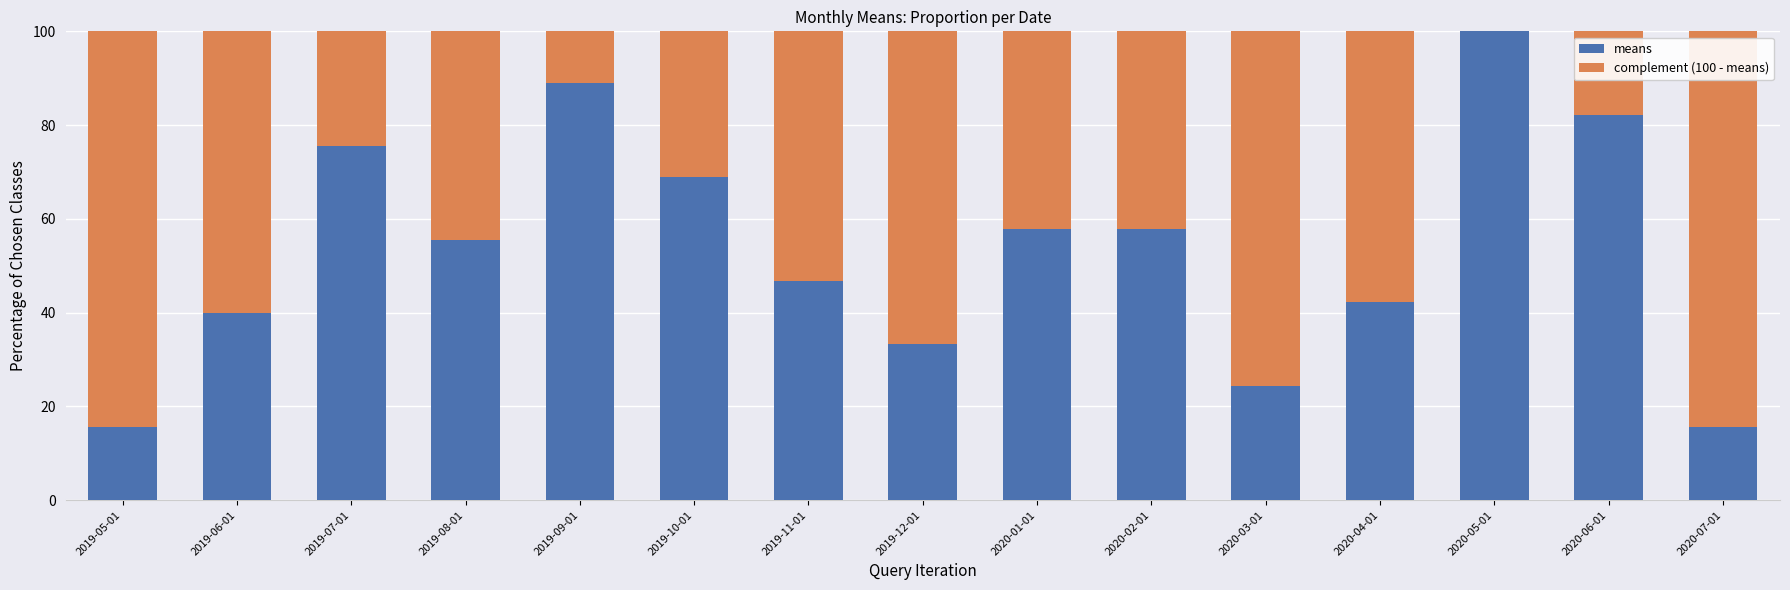

Count the number of categories in the chart.

15